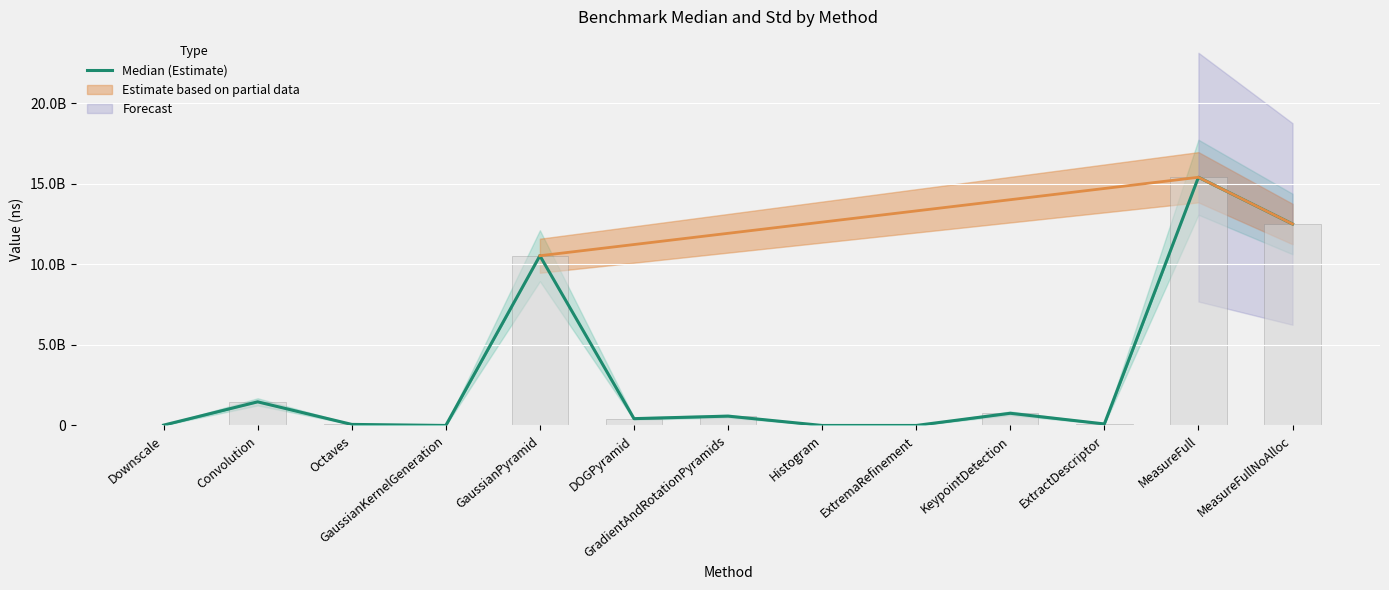

What is the difference between the values at DOGPyramid and Downscale?

403359924